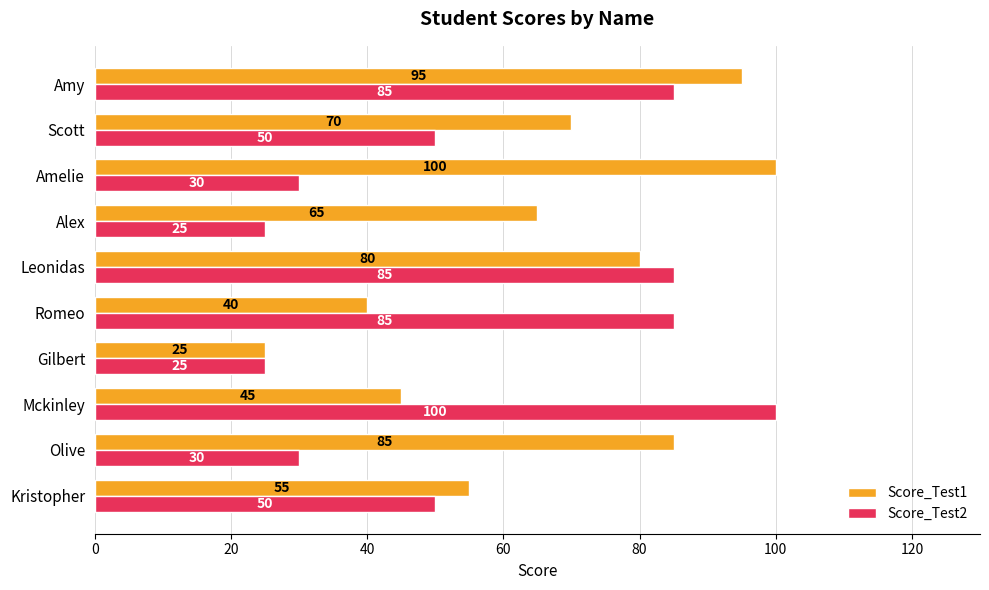

At which category is the sum across all series the highest?

Amy